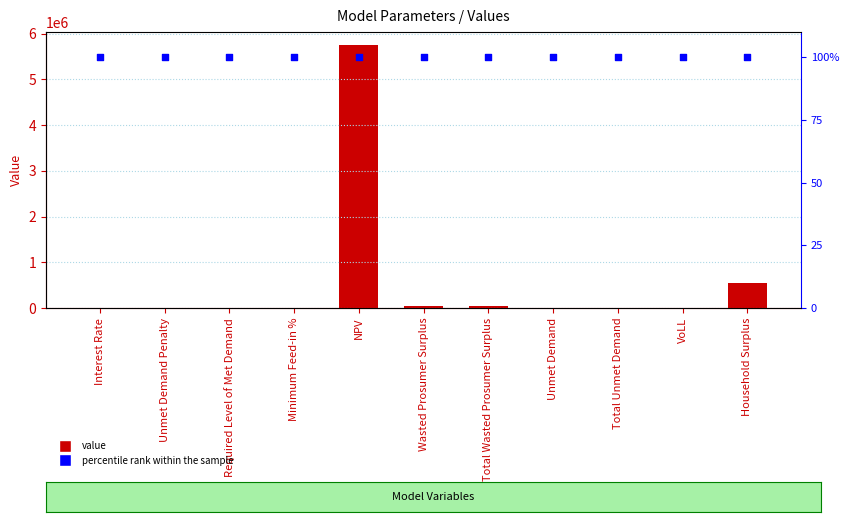

Which series has the largest Y range (max minus min)?

Value